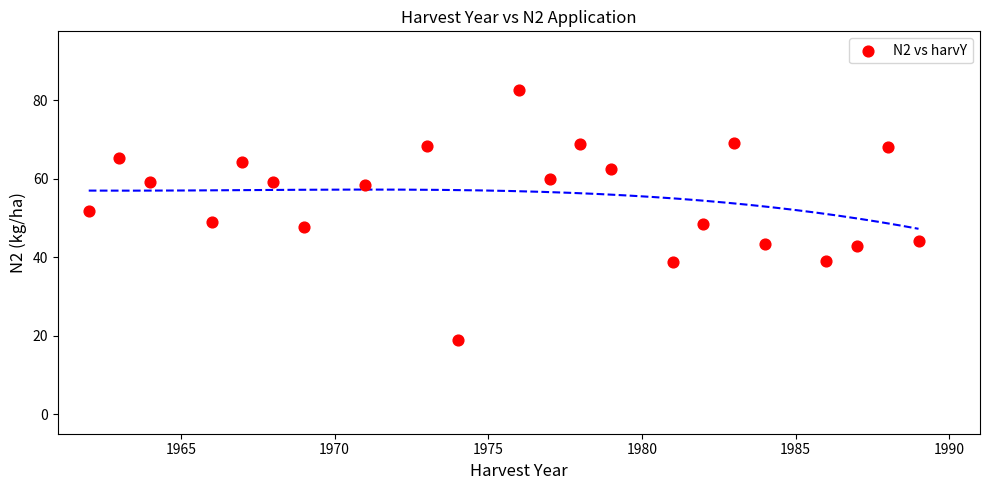

What is the range of X values (max minus min)?

27.0